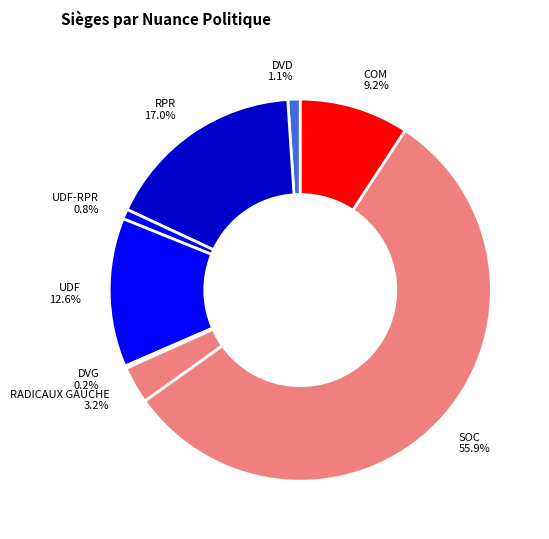

The DVD slice represents 11% of the pie. True or false?

False